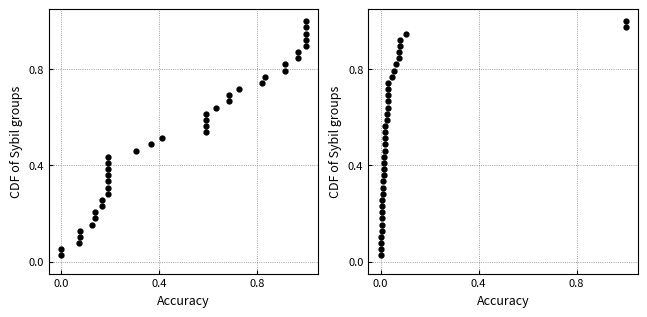

True or false: Leve EXP has a value of 0.1 at 5.

False